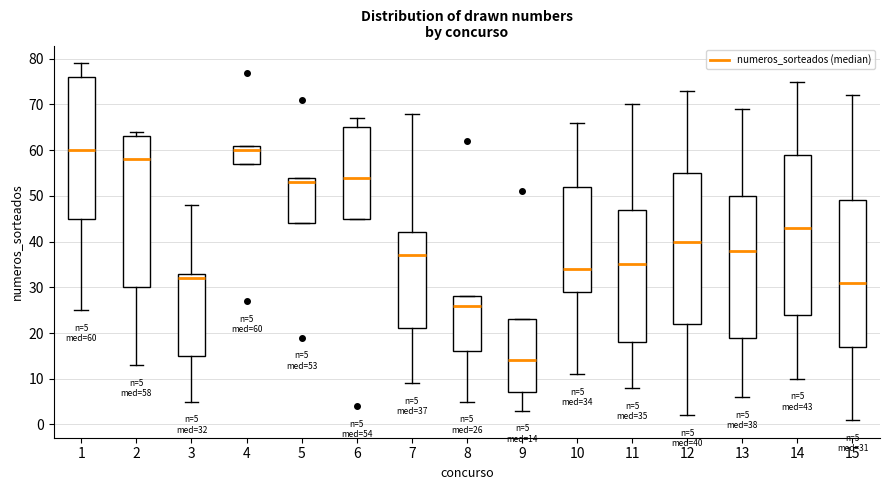

Which box is the tallest, from its lower edge to its upper edge?

14